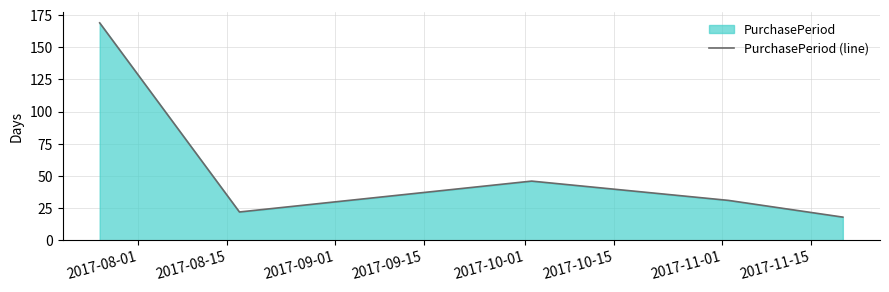

True or false: the data has more than 1 interior local peaks.

False